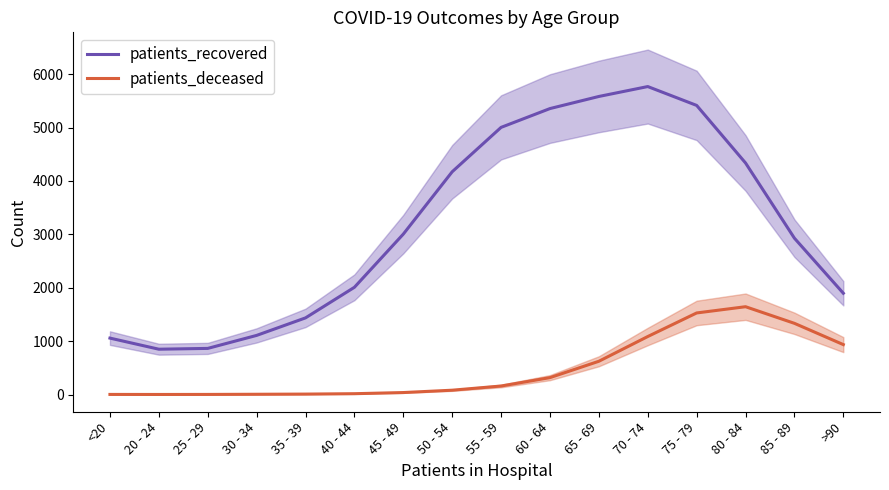

Is it true that patients_deceased equals 1088.6 at 70 - 74?

True